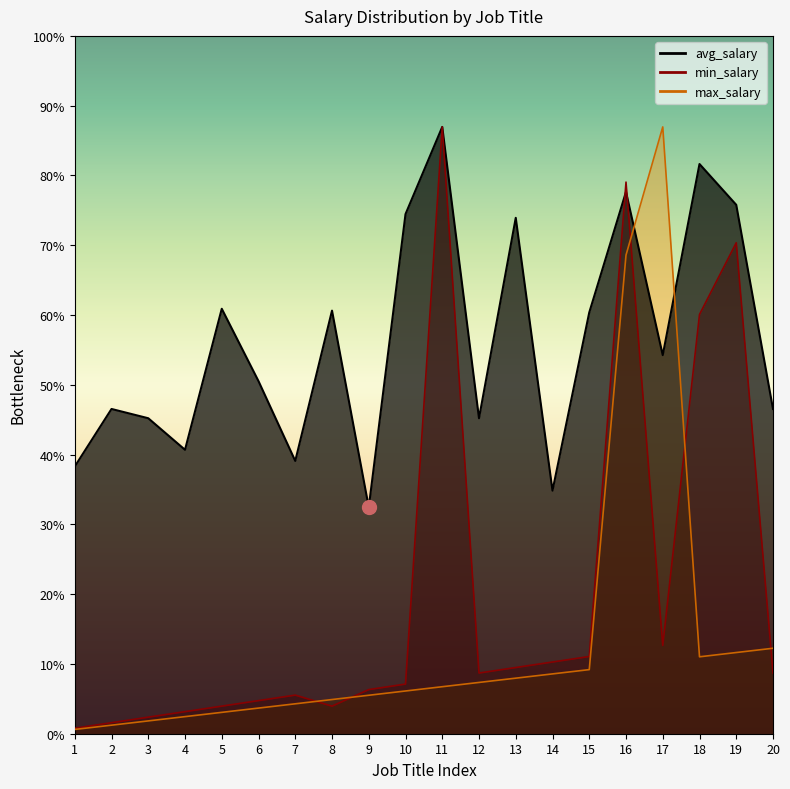

Is it true that min_salary equals 65.6 at 19?

False